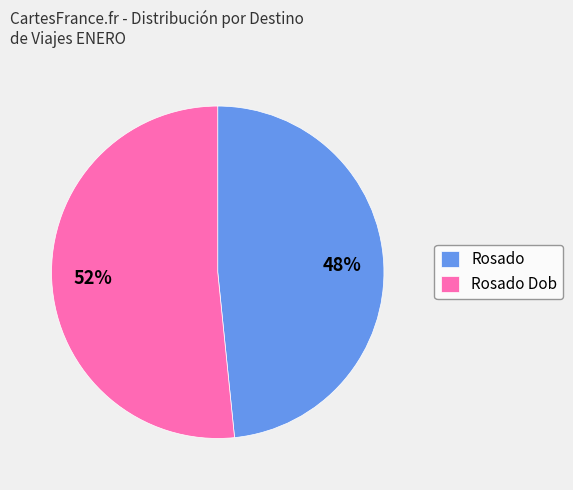

Which has a higher value, Rosado Dob or Rosado?

Rosado Dob